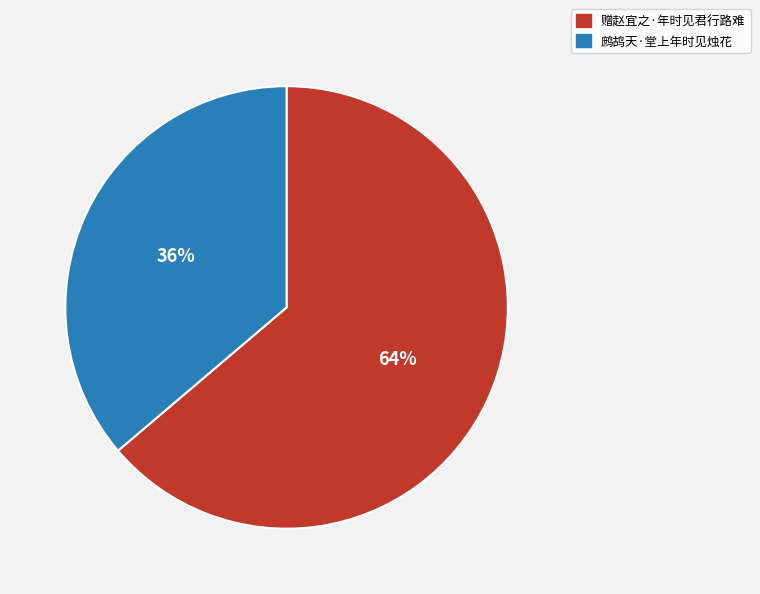

True or false: 鹧鸪天·堂上年时见烛花 accounts for 29% of the total.

False